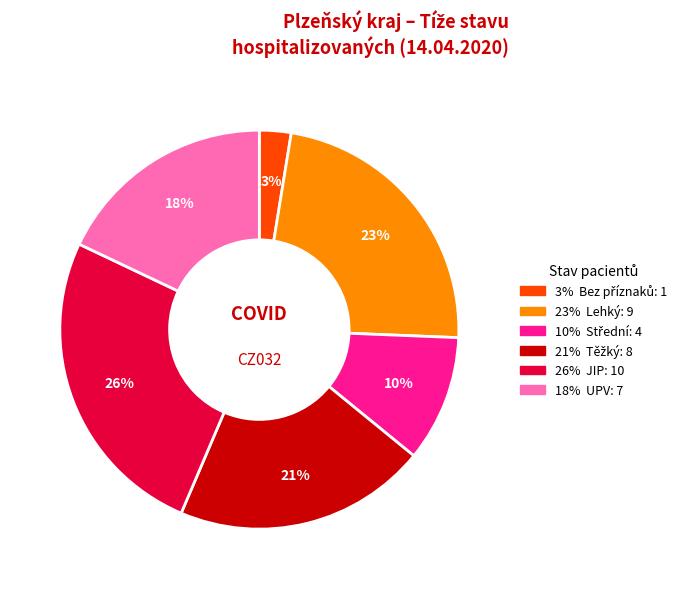

Does any single category account for the majority?

No